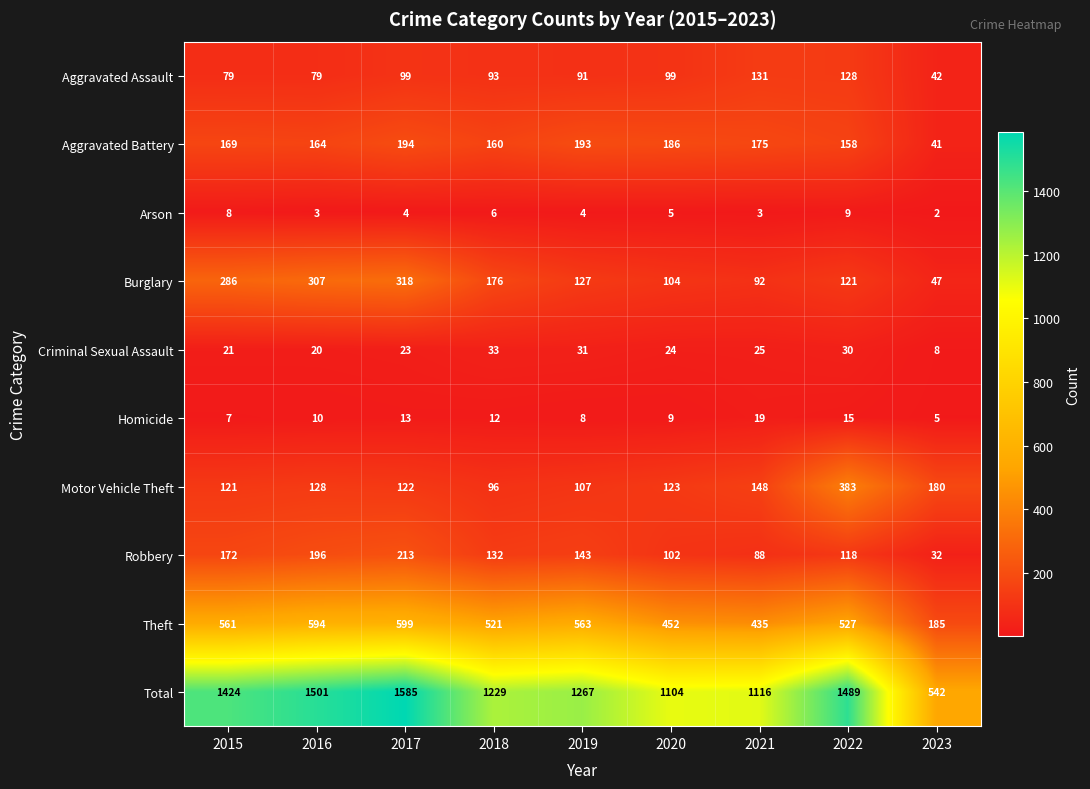

Which series has the largest range (max minus min)?

Total